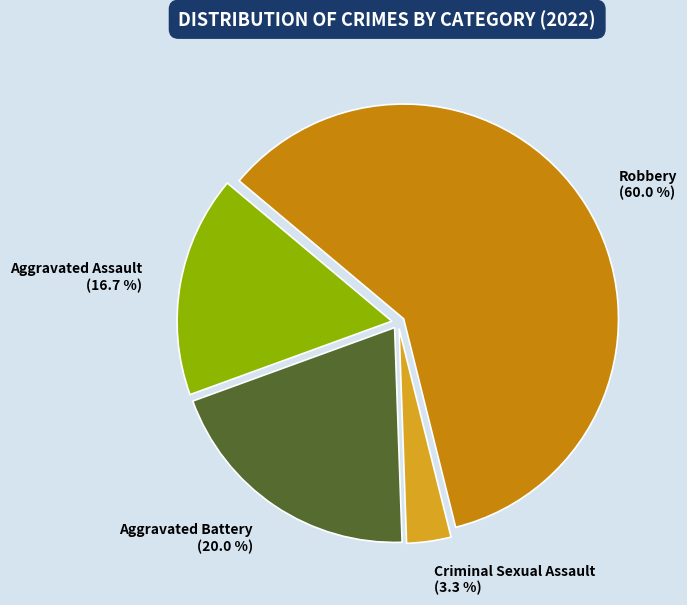

To the nearest percent, what portion does Criminal Sexual Assault represent?

3%